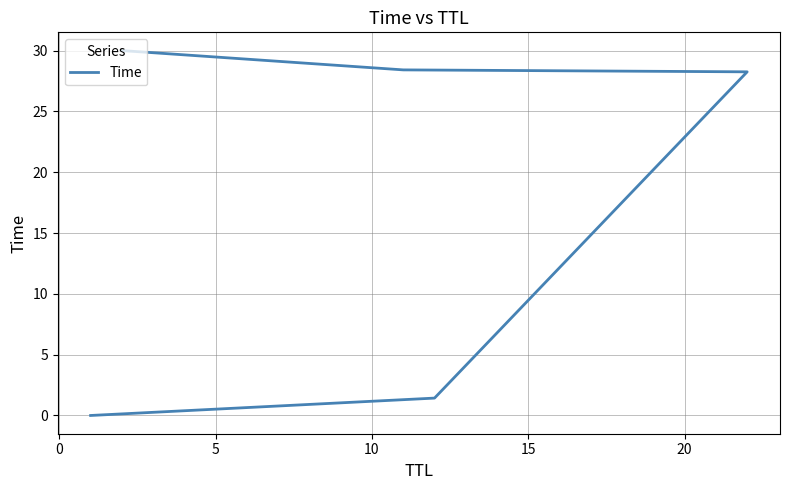

Is it true that the value at −5 is 0.0?

False